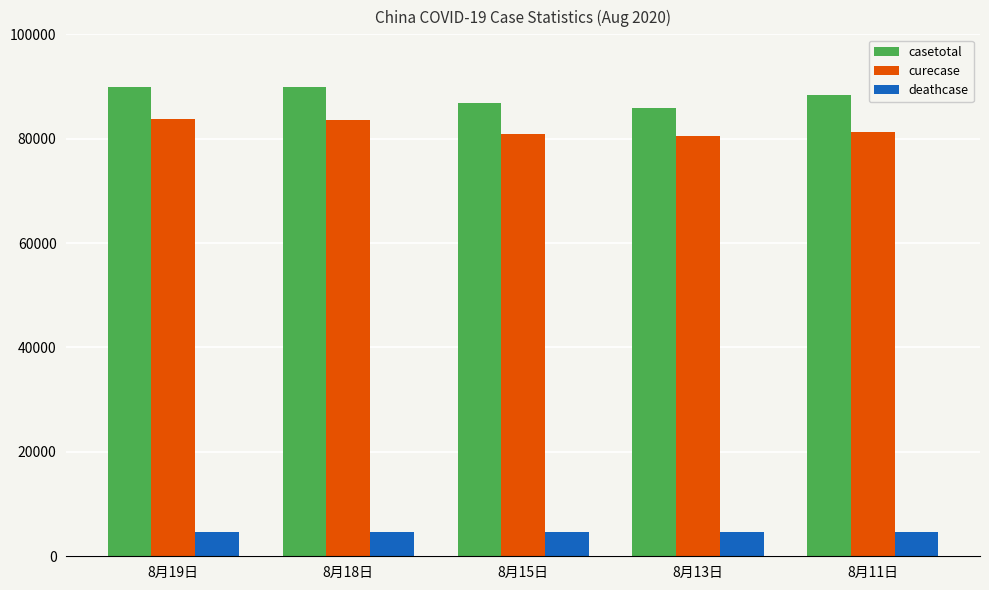

What is the difference between the highest and lowest values at 8月18日?

85151